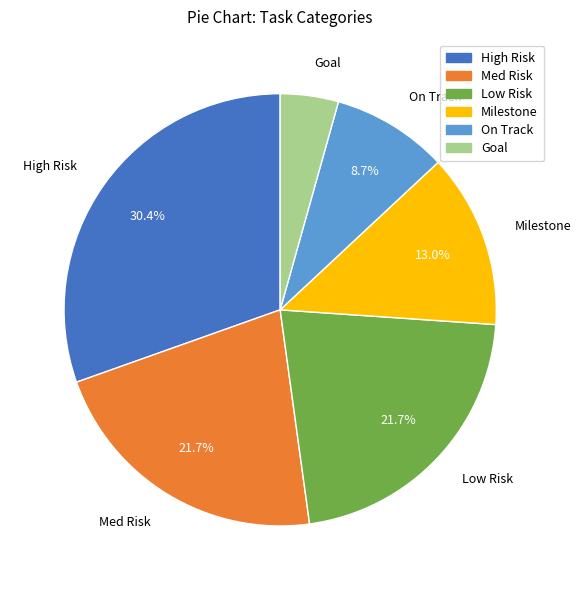

True or false: Milestone accounts for 1% of the total.

False